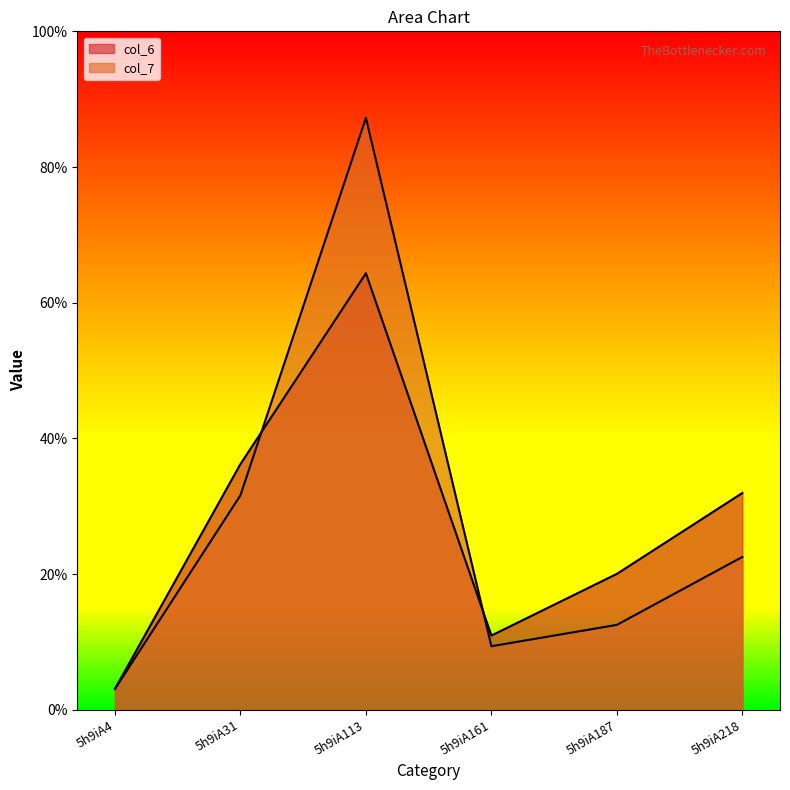

Read the col_7 value at 5h9iA218.

22.5